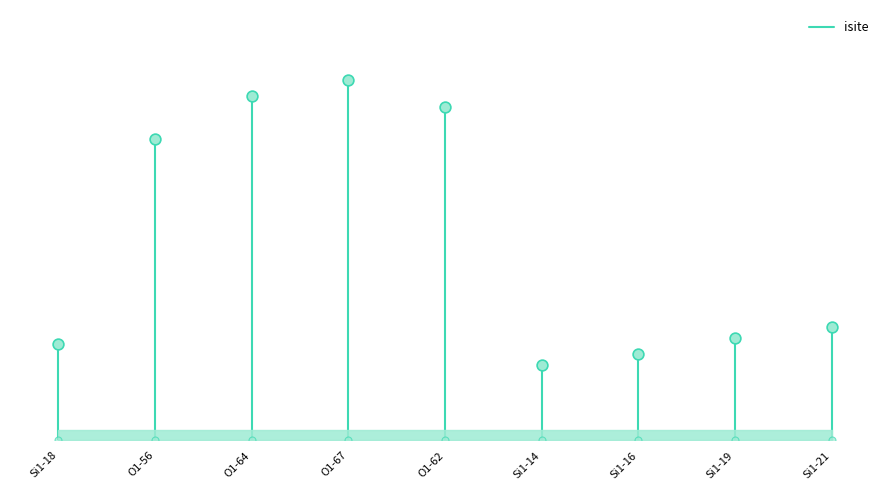

What is the change in value from Si1-18 to O1-56?

+18